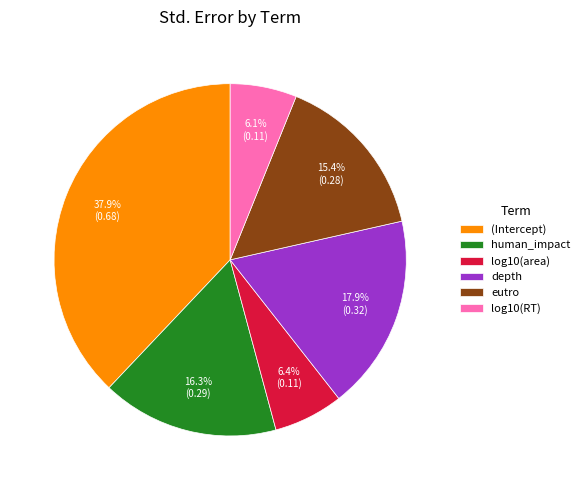

How much of the chart is everything except (Intercept)?

62.1%